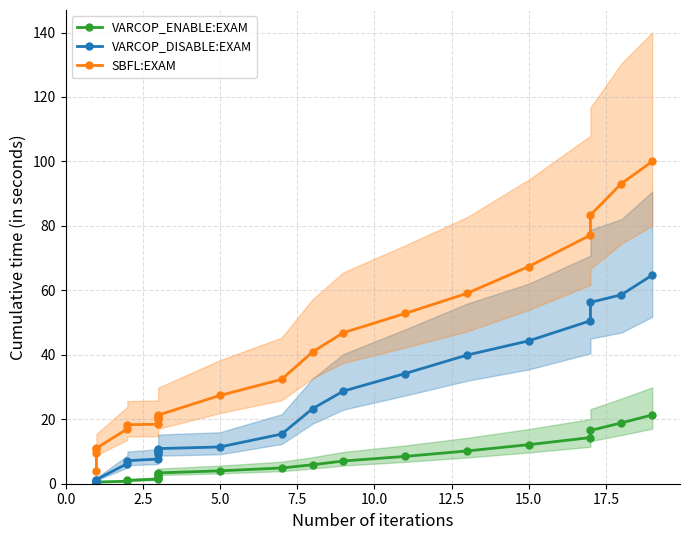

How many series are shown in this chart?

3